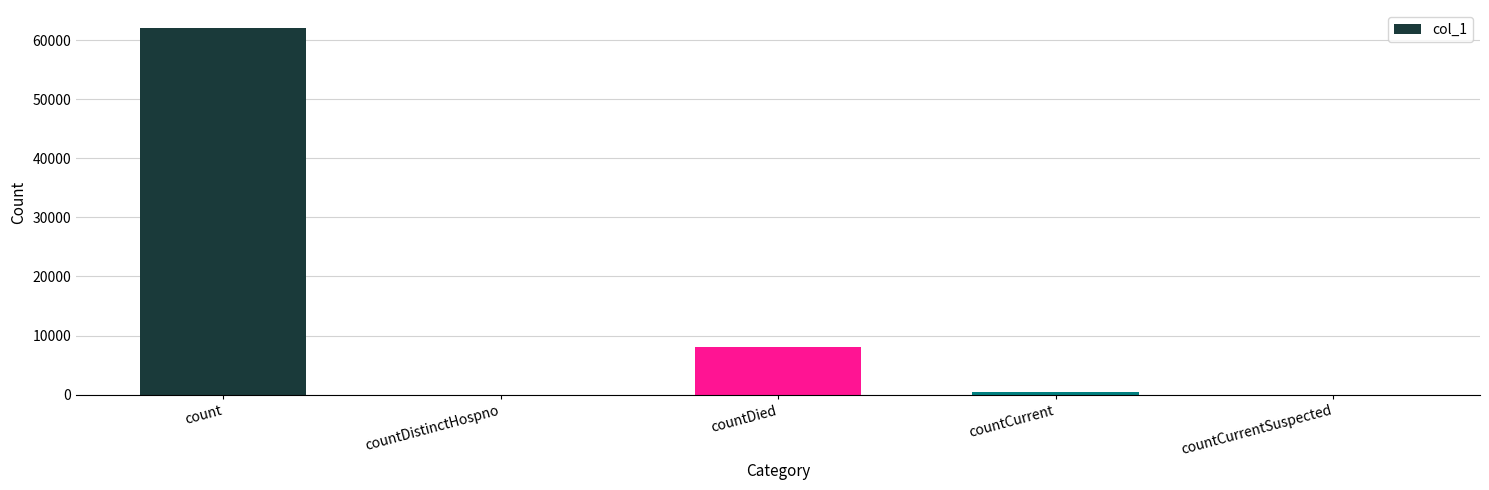

Is it true that the value at countCurrentSuspected is 0?

True